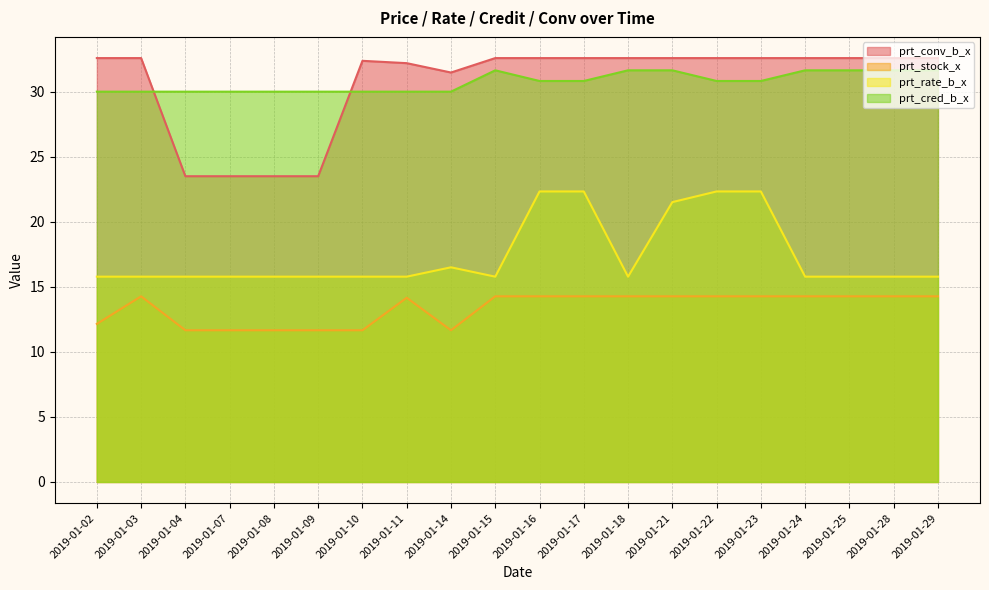

Which series has the widest spread of values?

prt_conv_b_x